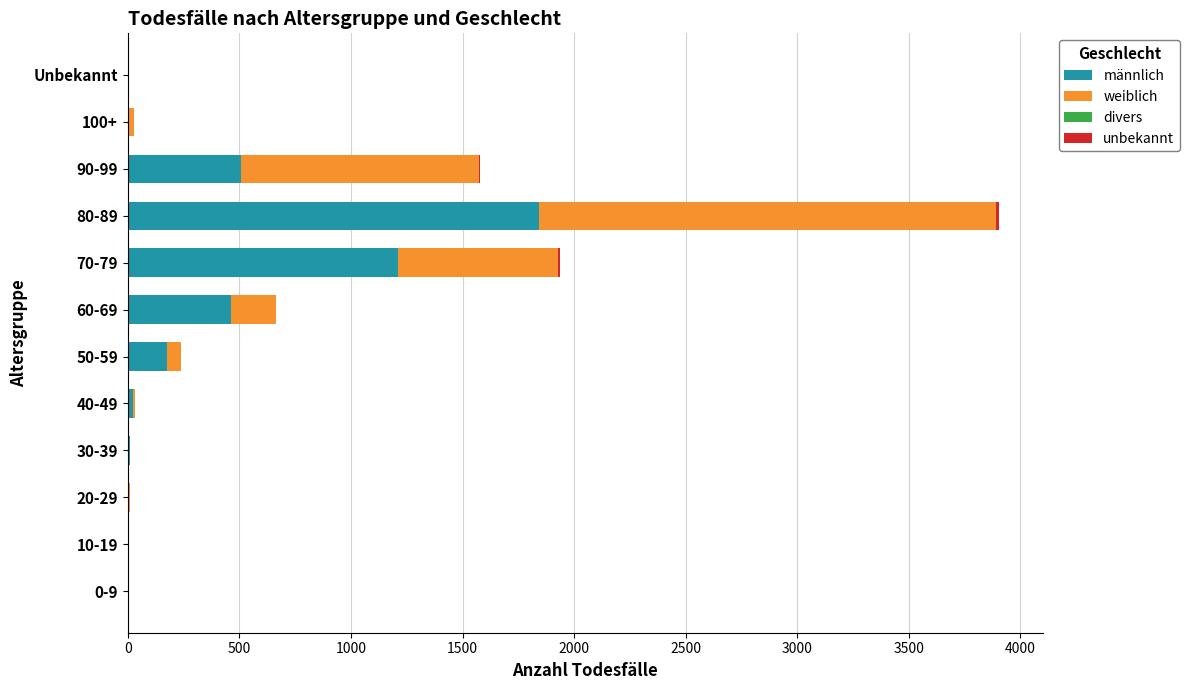

Which category has the highest value in the männlich series?

80-89